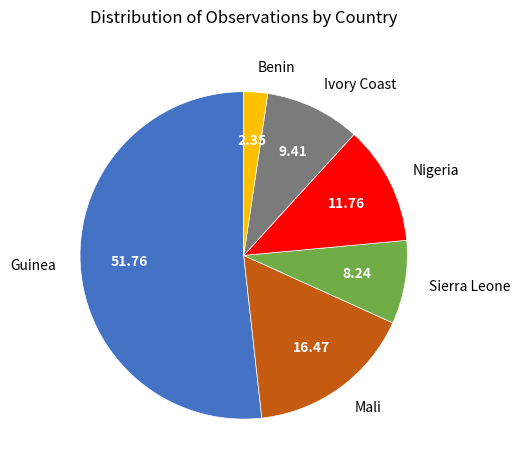

Is Benin the majority of the pie?

No